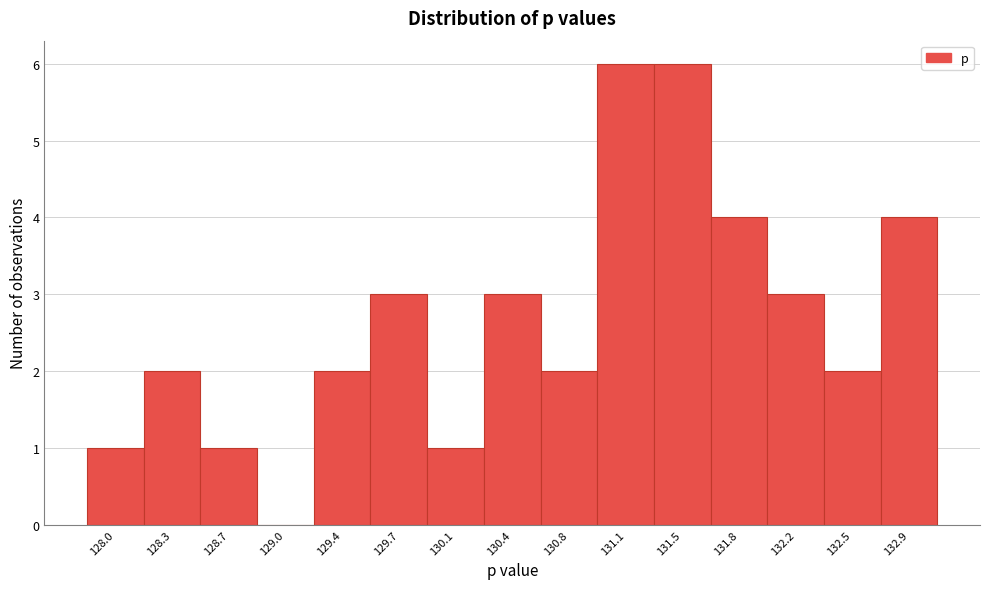

Reading right to left, transcribe all the data shown in this chart.

132.9=4	132.5=2	132.2=3	131.8=4	131.5=6	131.1=6	130.8=2	130.4=3	130.1=1	129.7=3	129.4=2	129.0=0	128.7=1	128.3=2	128.0=1